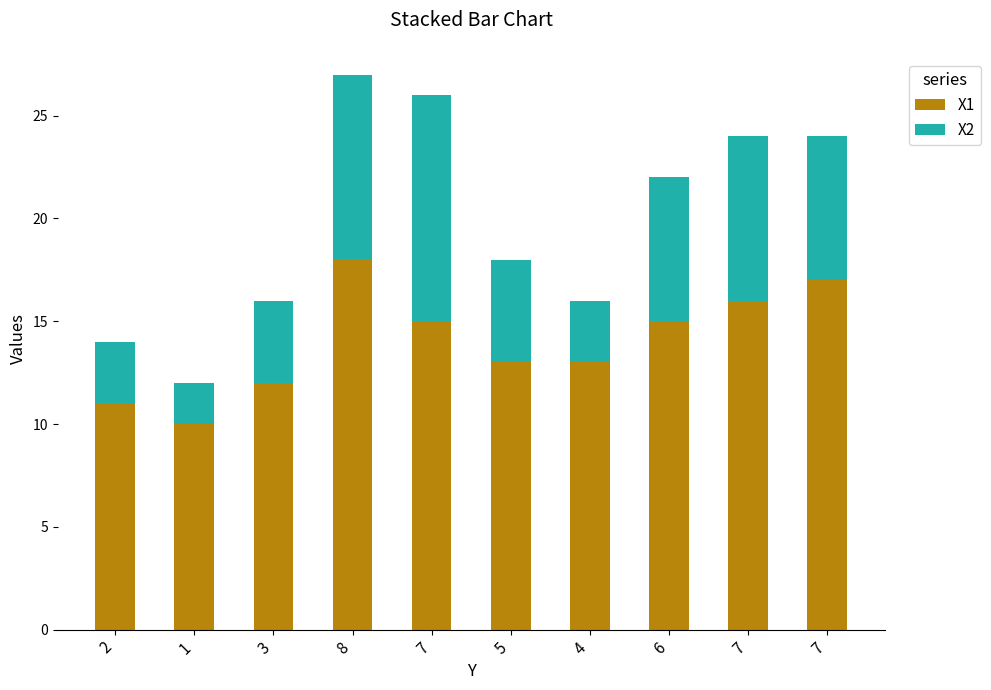

How many categories are shown in the chart?

10